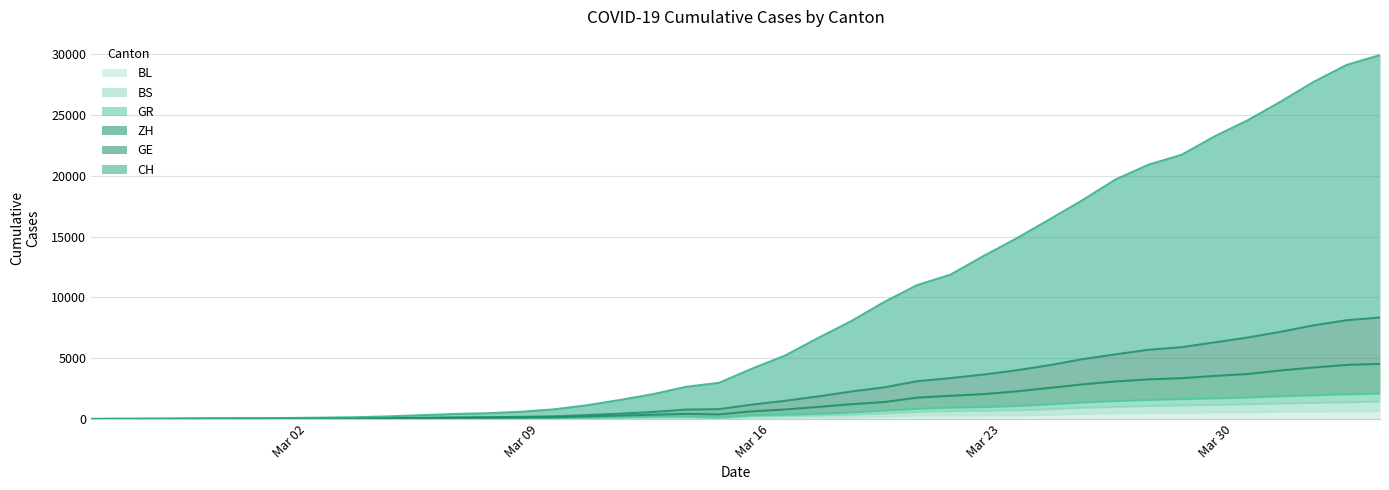

Does the chart display data point markers on the line(s)?

No